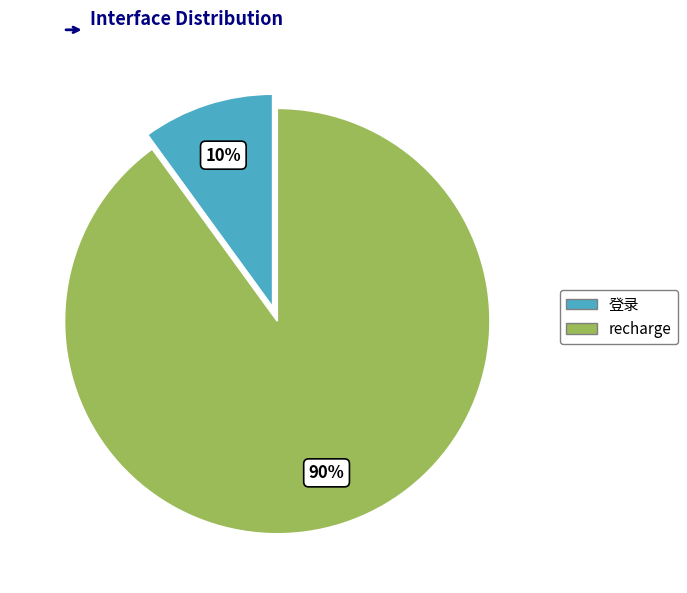

Combined, do recharge and 登录 account for over 50%?

Yes